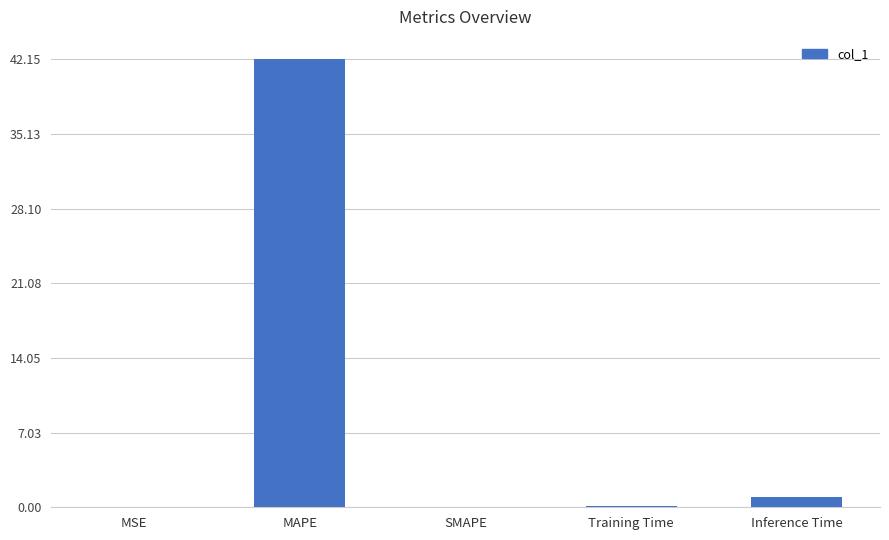

Is it true that the value at MSE is 0.0?

True